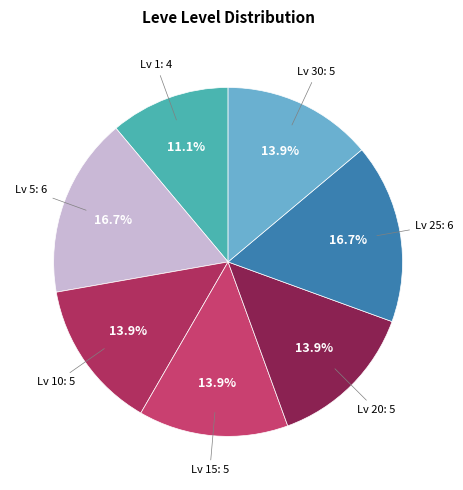

How many slices are in this pie chart?

7